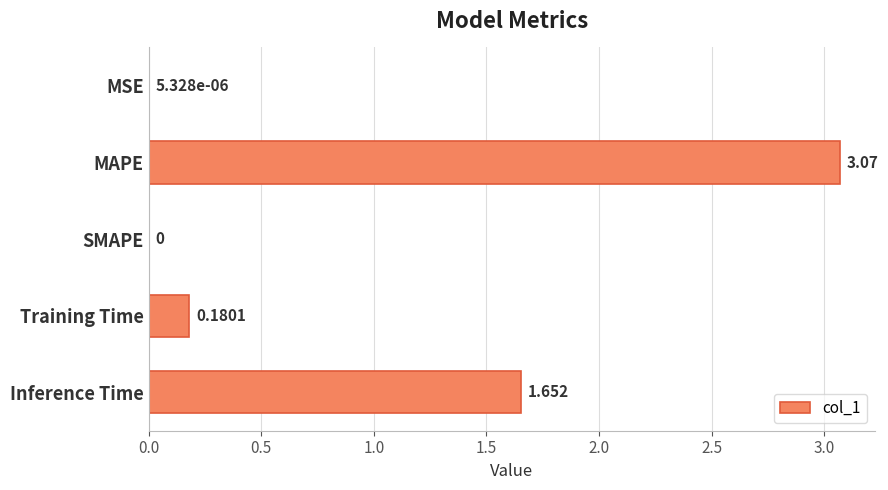

At which label is the value closest to 1?

Inference Time